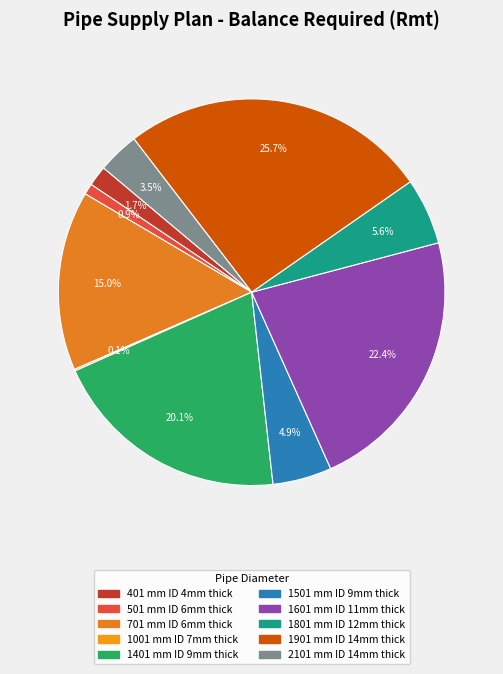

True or false: 401 mm ID 4mm thick accounts for 2% of the total.

True